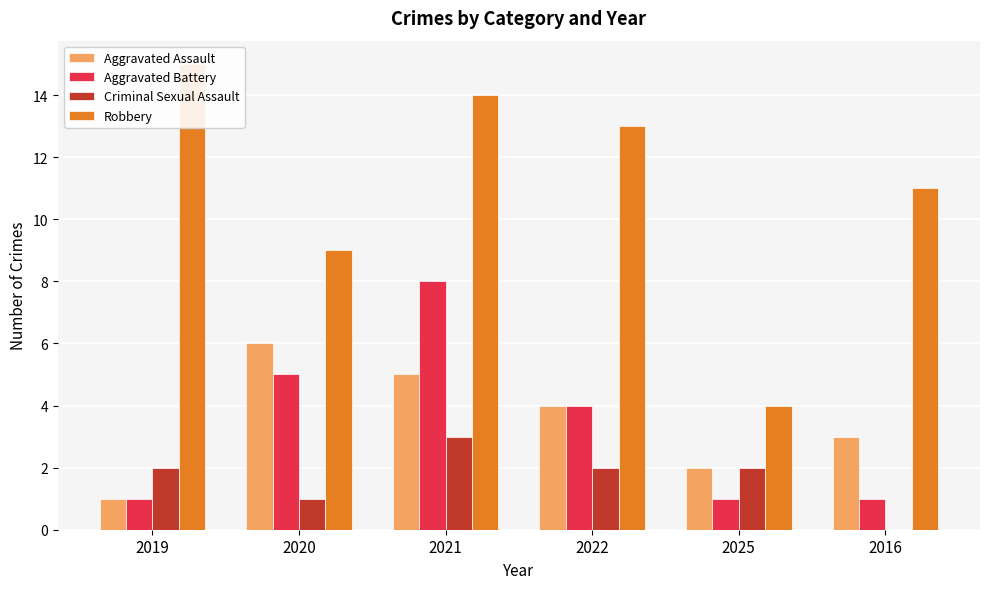

Which category has the highest value across all series?

2019